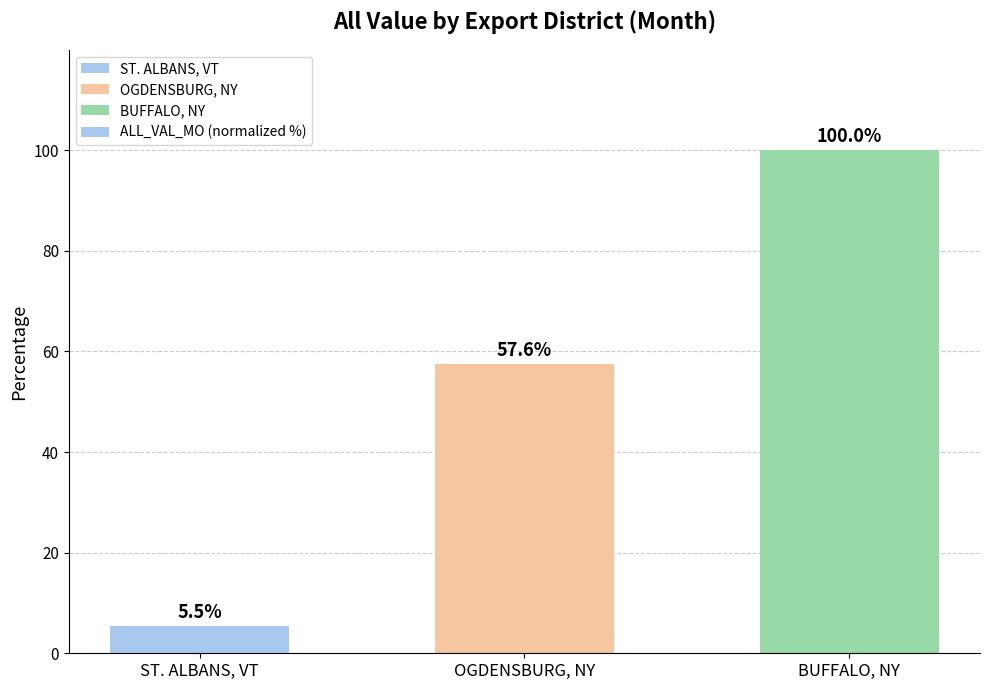

At which category does the chart reach its peak across all series?

BUFFALO, NY